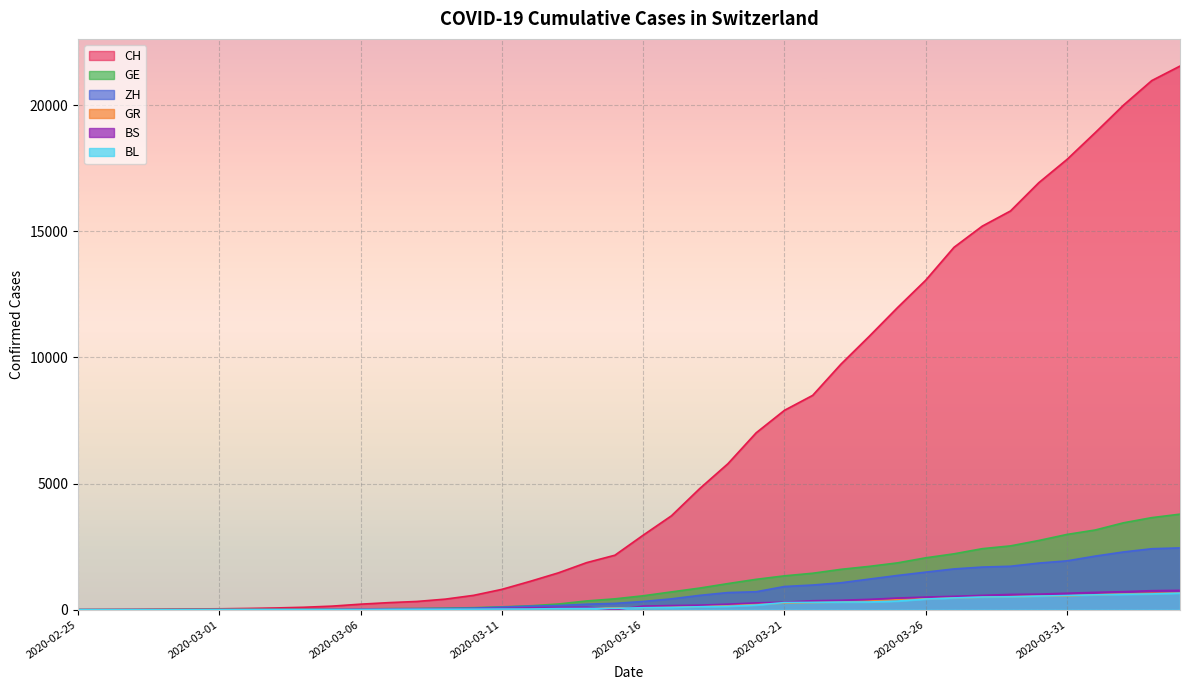

Reading left to right, list all the values displayed in this chart.

CH: 0	4	8	20	30	36	50	69	97	142	219	280	327	419	569	806	1124	1461	1866	2160	2954	3722	4801	5788	7014	7904	8498	9735	10838	11975	13064	14367	15207	15809	16928	17852	18915	20005	20978	21554
GE: 0	1	1	5	9	10	11	14	16	20	30	43	45	60	79	113	154	225	347	430	551	705	857	1035	1204	1342	1445	1600	1717	1856	2057	2215	2419	2530	2743	2984	3160	3445	3650	3788
ZH: 0	0	2	2	6	7	10	13	15	23	29	34	40	49	62	101	140	163	218	250	326	429	568	679	711	919	978	1067	1213	1357	1489	1616	1690	1722	1848	1936	2125	2289	2417	2450
GR: 0	2	2	6	6	6	9	9	12	14	16	17	18	18	22	31	43	53	56	71	84	101	128	182	226	258	284	300	343	393	433	474	495	519	535	547	592	622	649	657
BS: 0	0	1	1	1	1	1	3	3	8	15	21	24	28	33	49	73	92	100	0	143	164	181	220	270	297	356	374	410	462	501	530	569	605	617	653	687	714	754	767
BL: 0	0	0	1	2	2	2	2	2	6	6	15	19	20	22	26	26	42	47	54	76	89	116	134	184	282	289	302	306	341	422	466	502	511	539	561	588	610	625	656